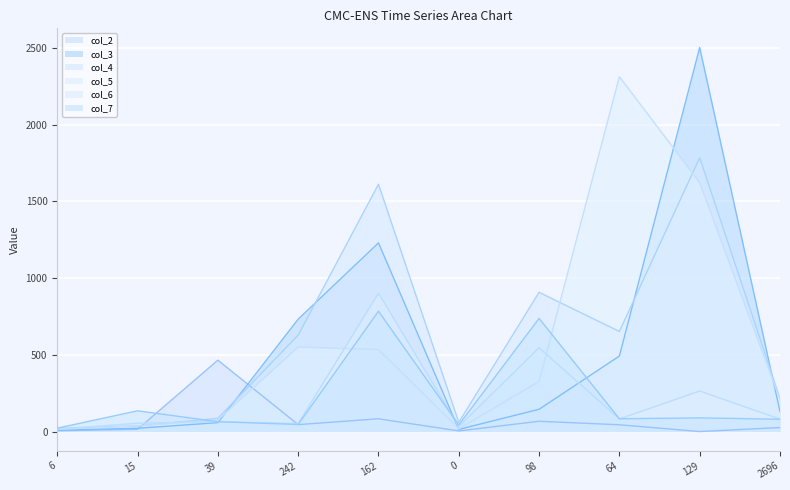

What is the sum of all col_7 values?

2083